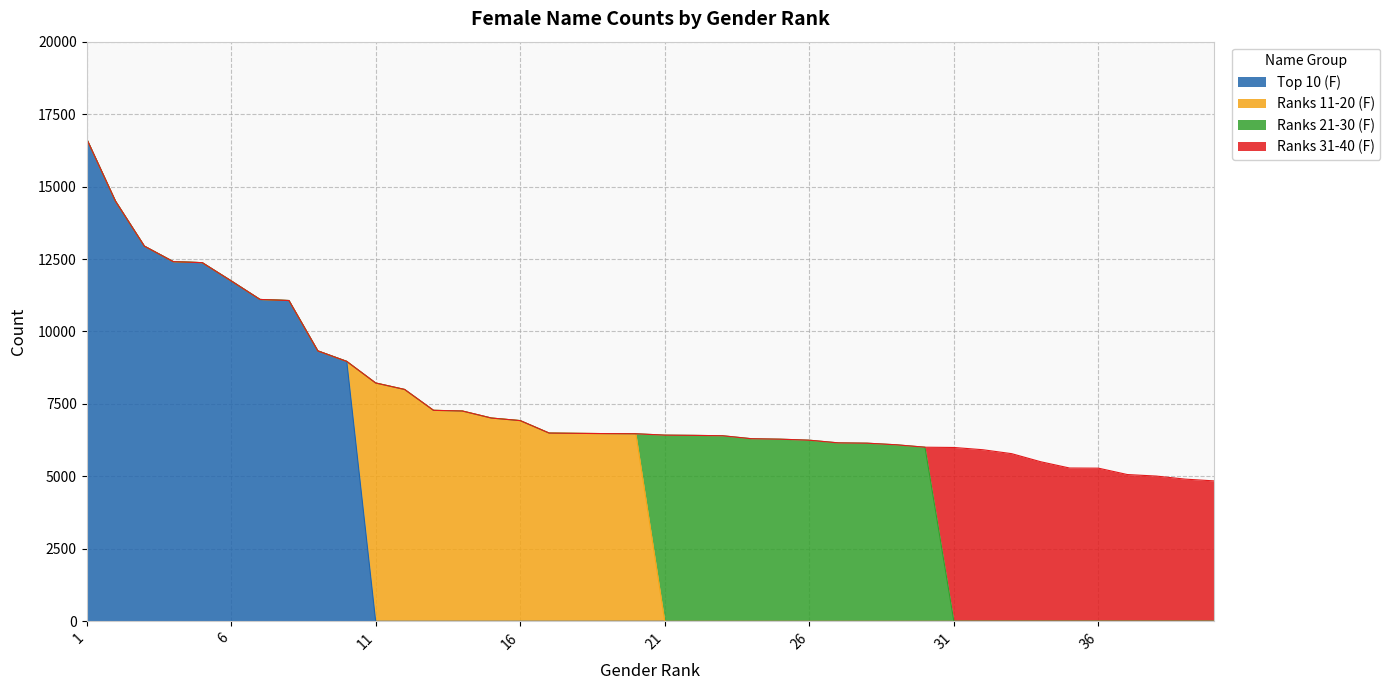

What is the average value of the Ranks 31-40 (F) series?

5361